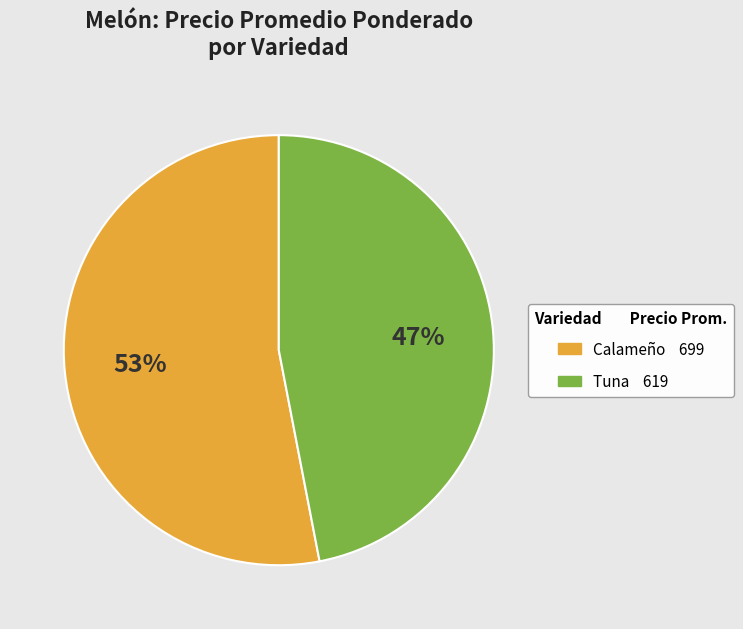

Do Tuna and Calameño together represent more than half of the pie?

Yes